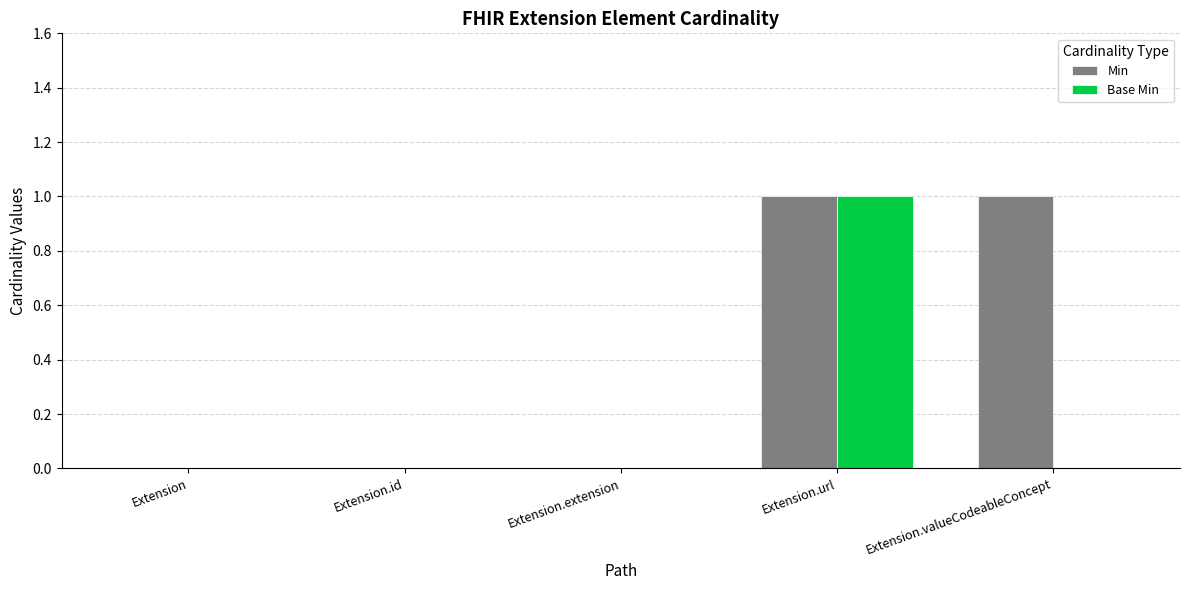

What is the total value across all series at Extension.valueCodeableConcept?

1